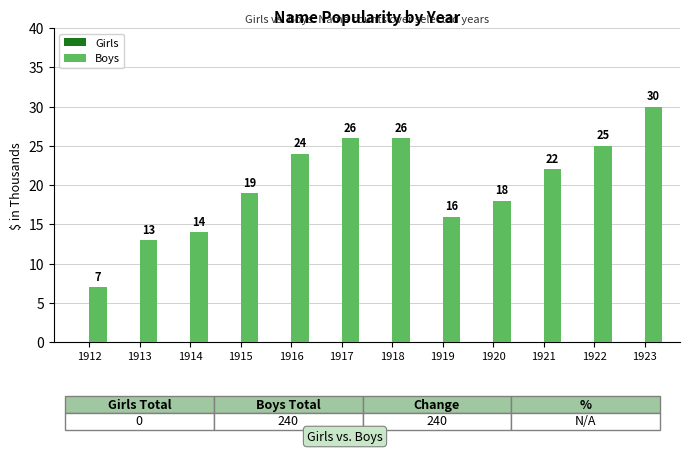

The chart shows a value of 9 at 1920. True or false?

False